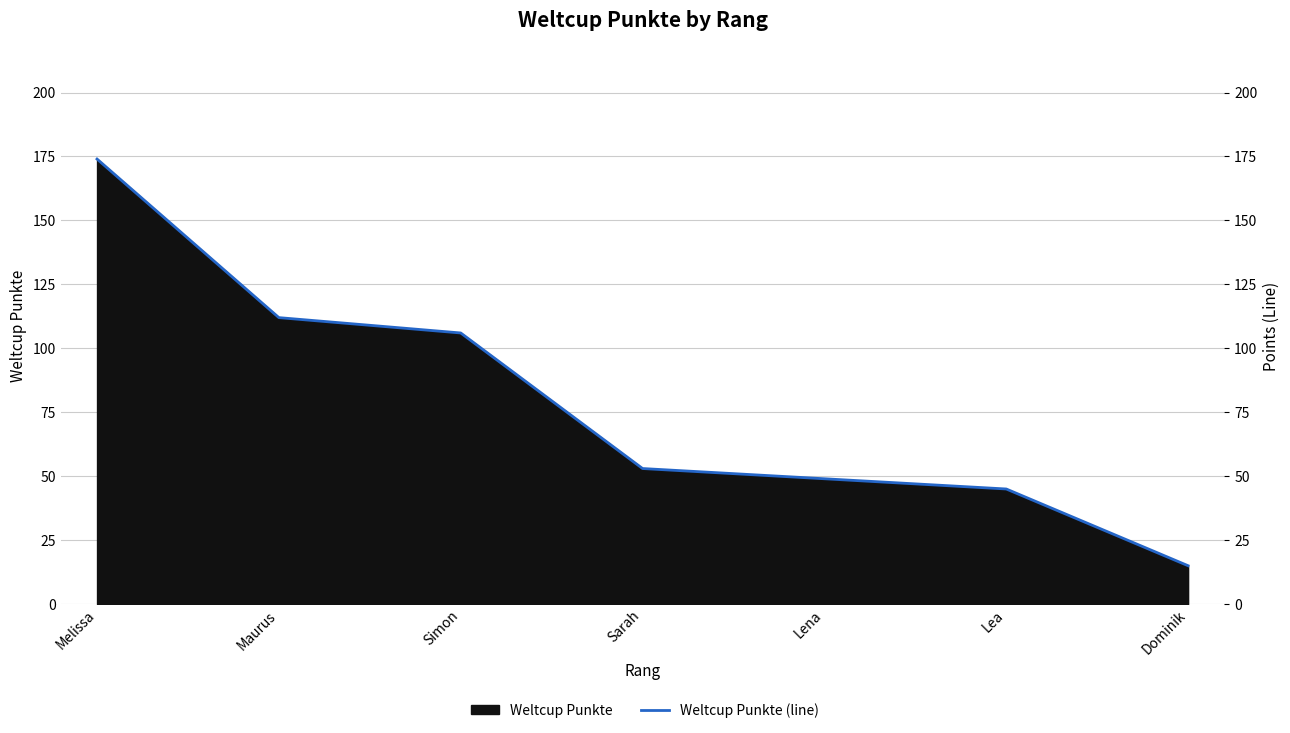

Reading left to right, list all the values displayed in this chart.

174	112	106	53	49	45	15